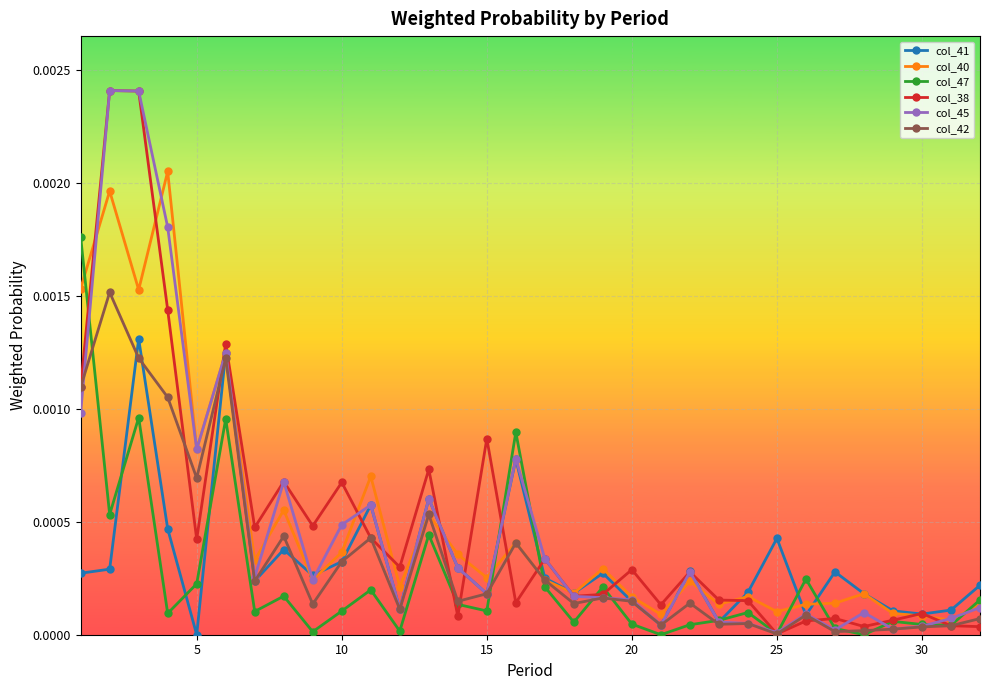

True or false: col_47 has more than 0 interior local peaks.

True